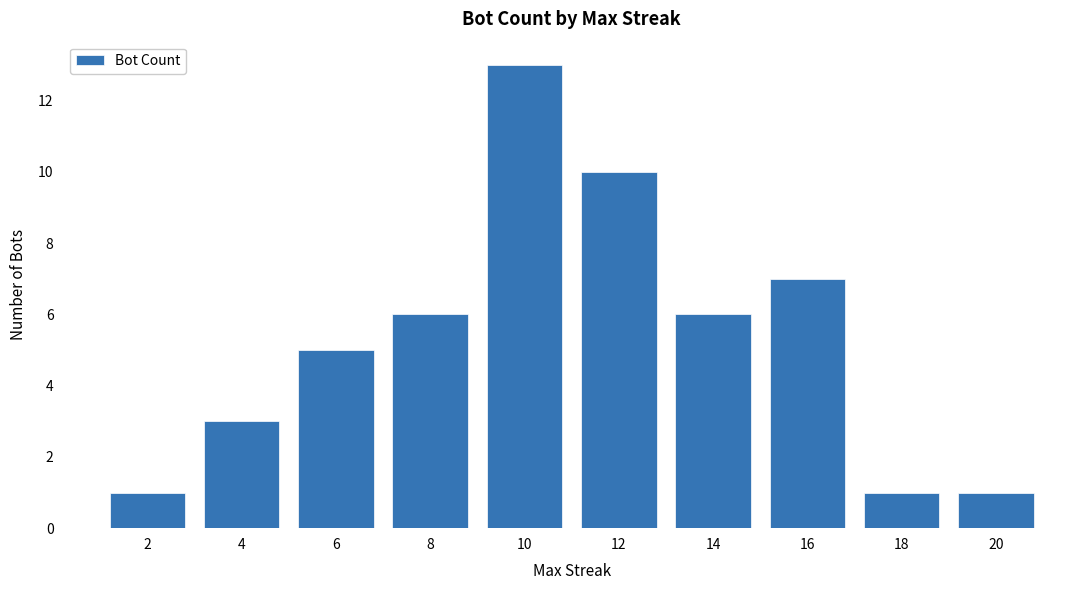

Between 20 and 4, which is larger?

4